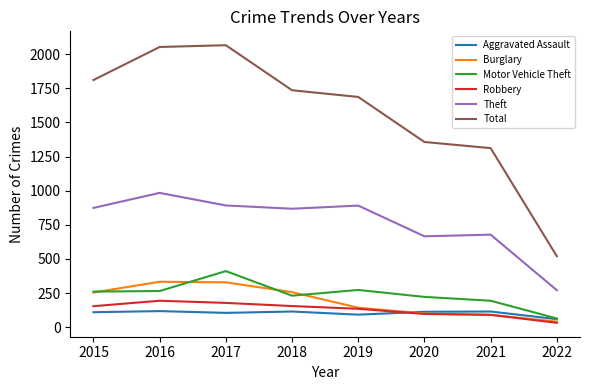

What is the difference between the second highest and second lowest values in the Theft series?

226